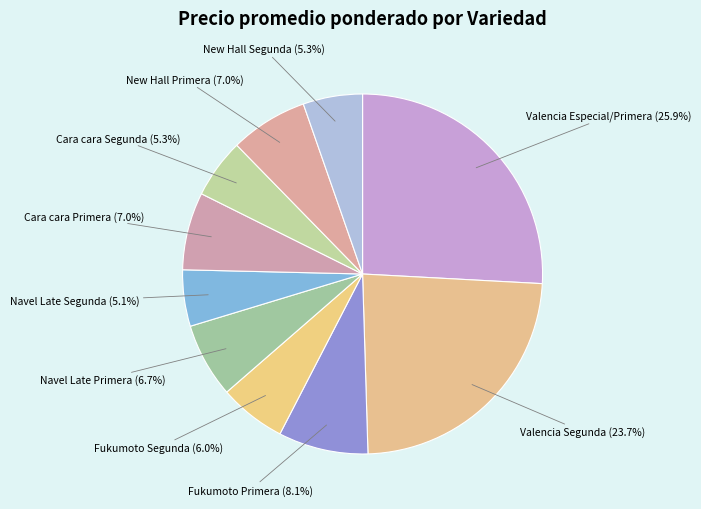

How many slices are in this pie chart?

10